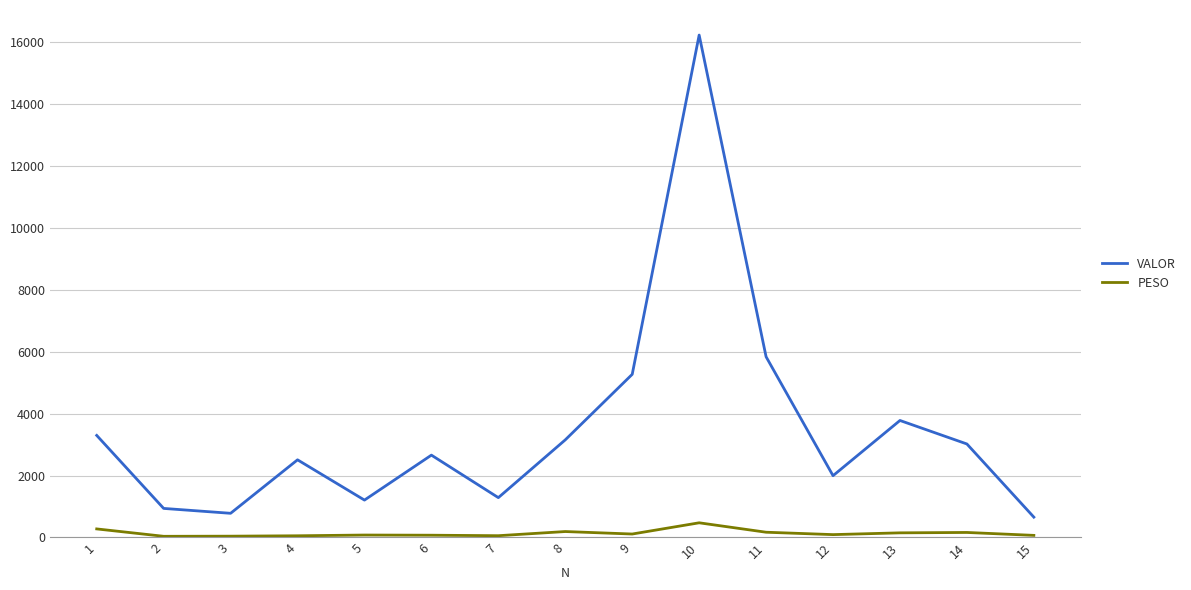

True or false: VALOR has a value of 5272.5 at 9.

True